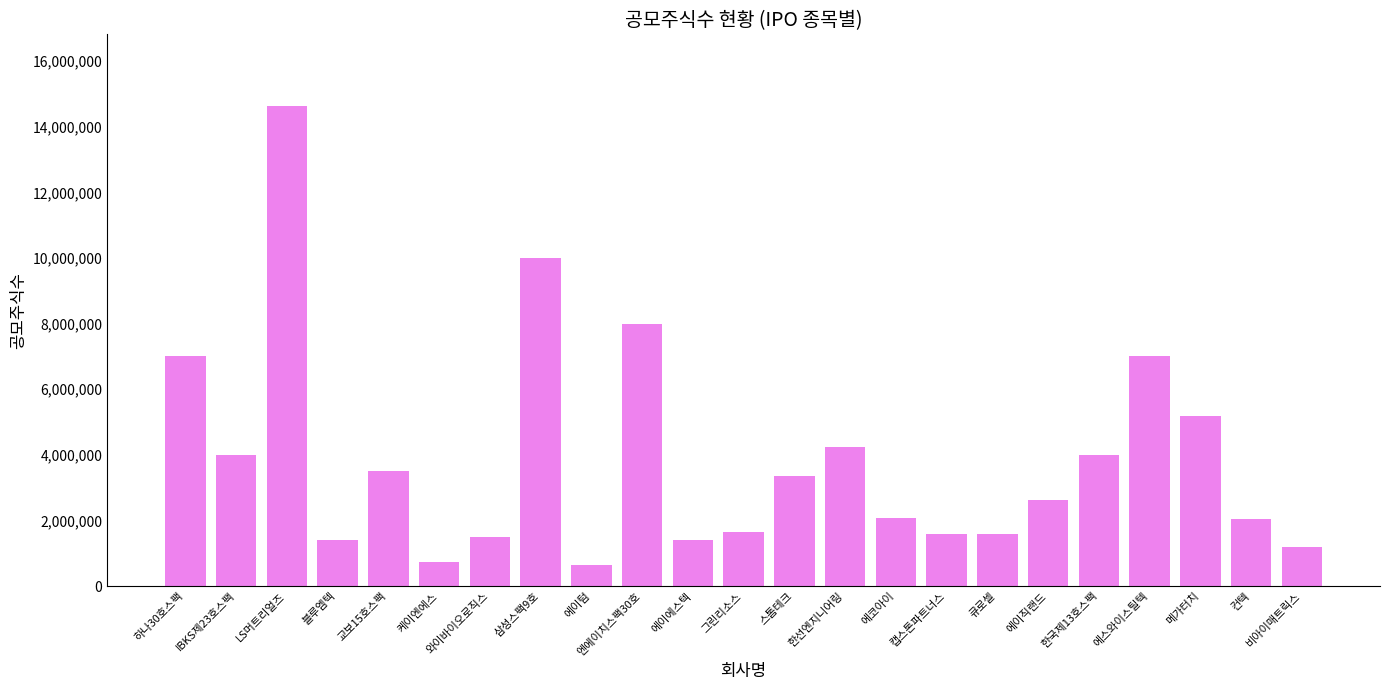

What position from the right is 에이에스텍?

13